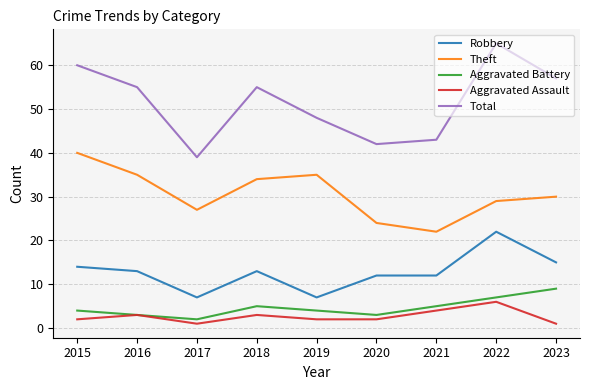

Reading left to right, what are all the values shown in this chart?

Robbery: 2015=14	2016=13	2017=7	2018=13	2019=7	2020=12	2021=12	2022=22	2023=15
Theft: 2015=40	2016=35	2017=27	2018=34	2019=35	2020=24	2021=22	2022=29	2023=30
Aggravated Battery: 2015=4	2016=3	2017=2	2018=5	2019=4	2020=3	2021=5	2022=7	2023=9
Aggravated Assault: 2015=2	2016=3	2017=1	2018=3	2019=2	2020=2	2021=4	2022=6	2023=1
Total: 2015=60	2016=55	2017=39	2018=55	2019=48	2020=42	2021=43	2022=65	2023=57